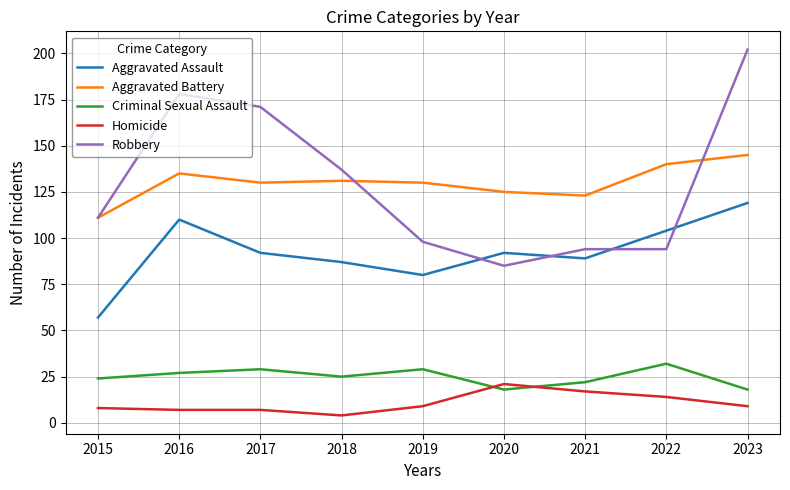

What is the spread (max minus min) of values at 2016?

171